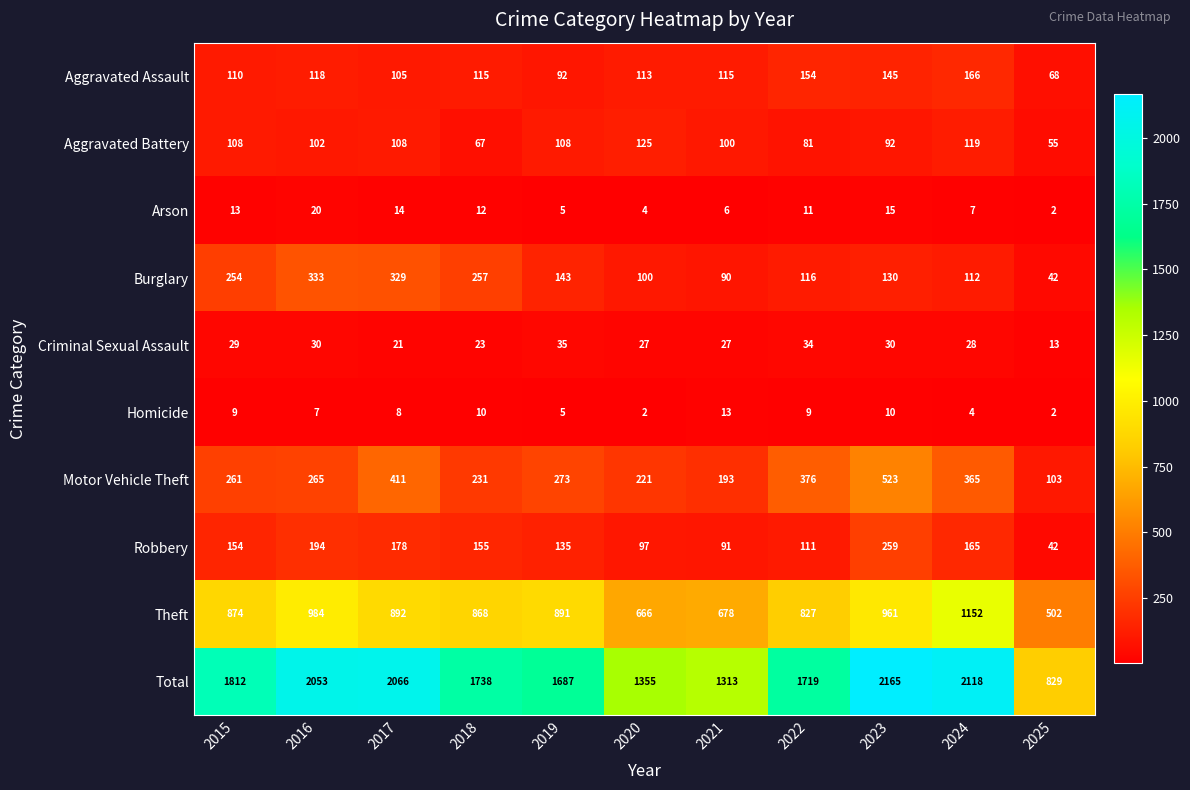

What is the spread (max minus min) of values at 2024?

2114